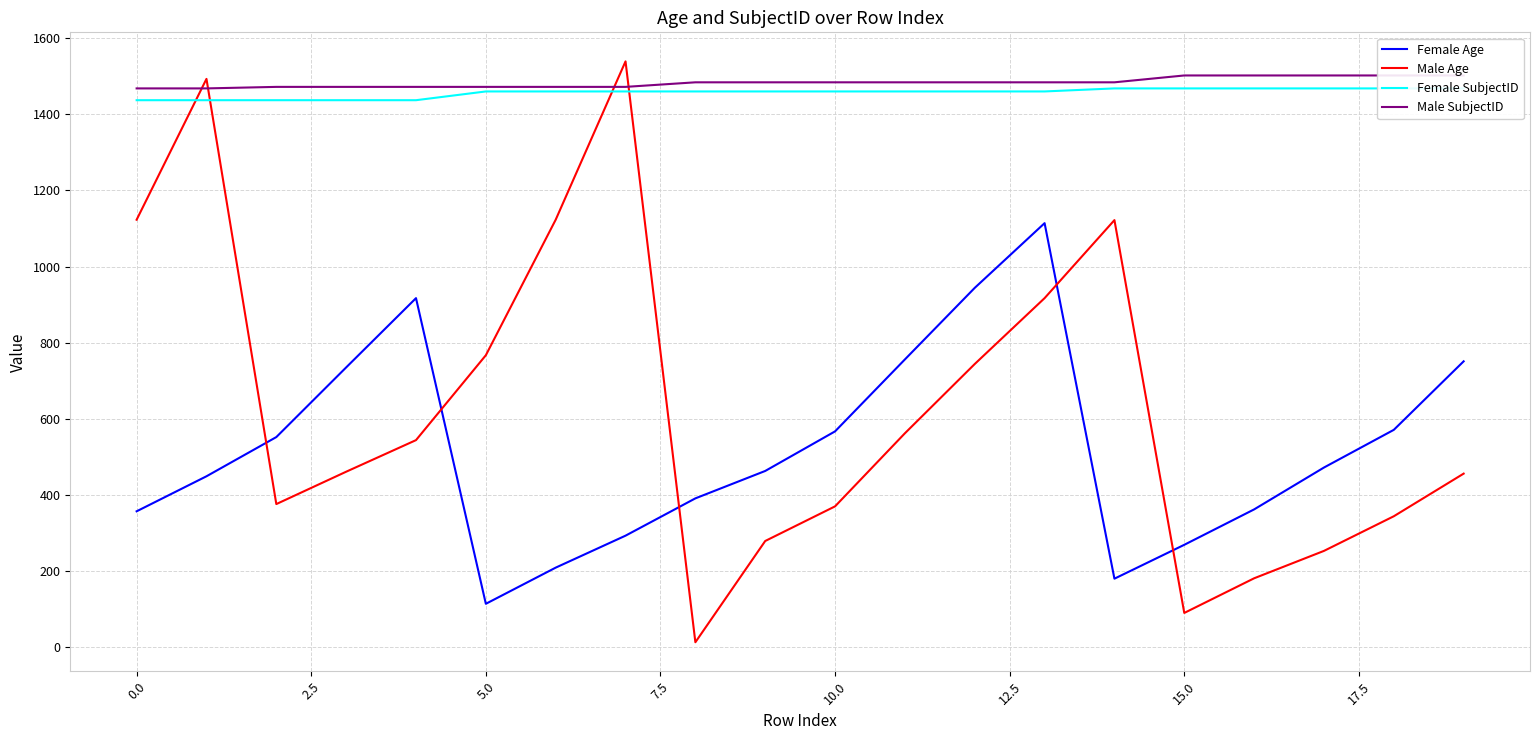

How many values in the Female Age series exceed 472?

9